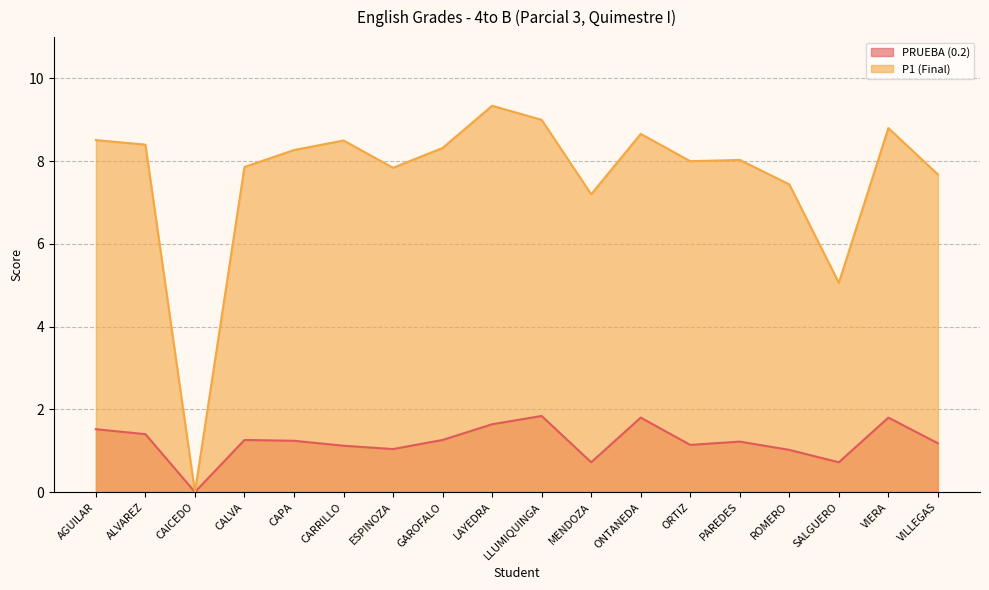

List the series in order of their peak value, highest first.

P1 (Final), PRUEBA (0.2)